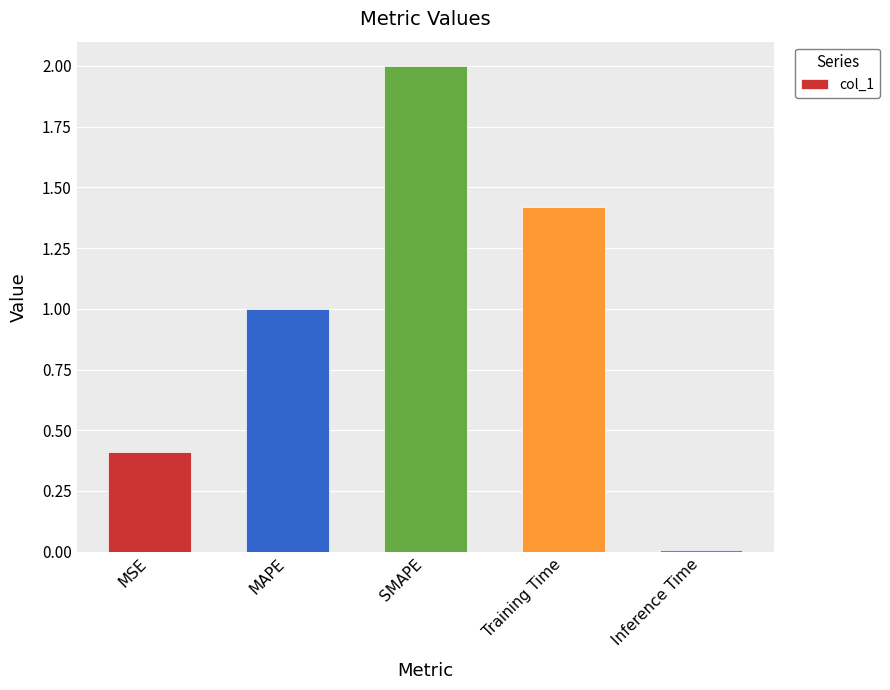

Between MAPE and Training Time, which is larger?

Training Time